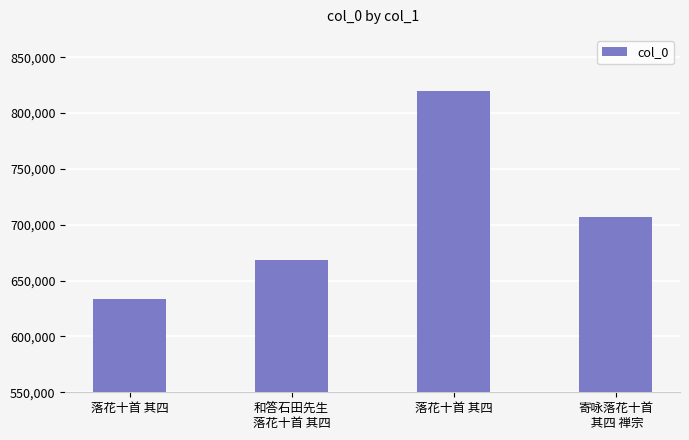

Are the bars horizontal?

No